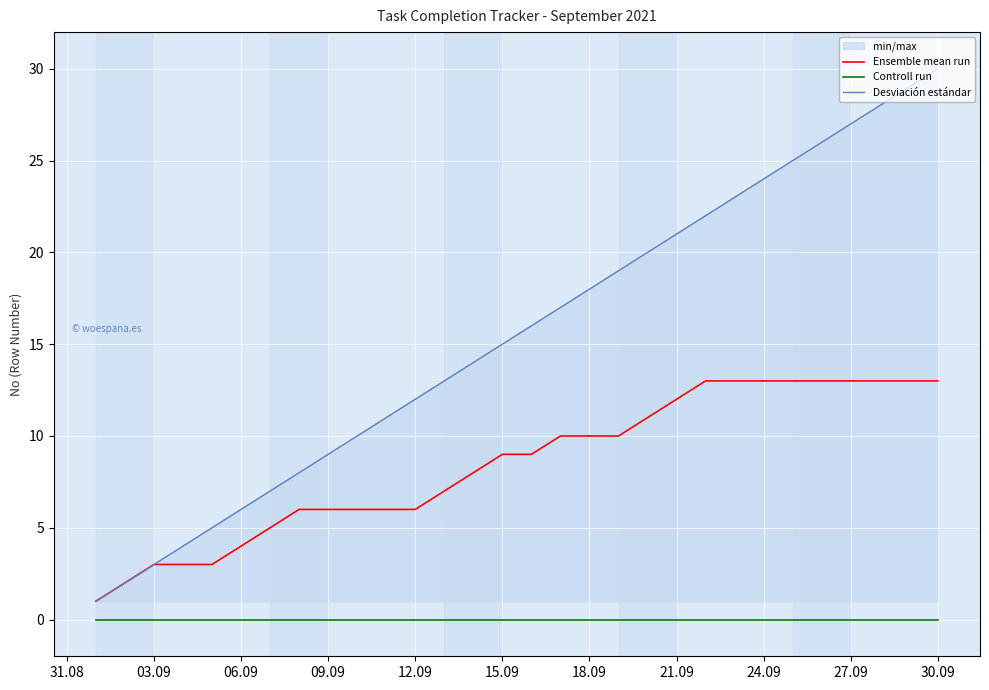

True or false: Controll run and Ensemble mean run cross at least once.

False